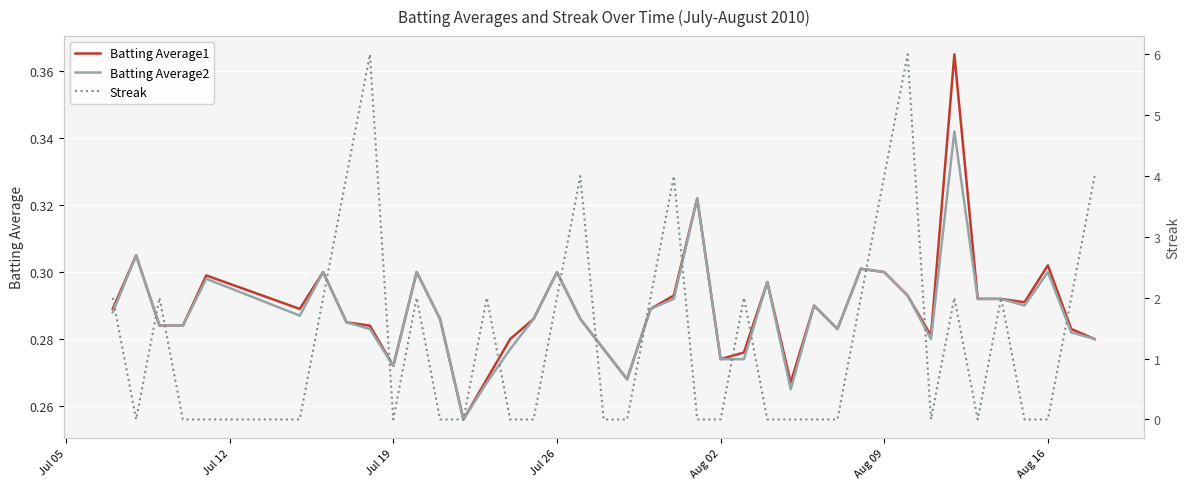

True or false: Batting Average1 has a value of 0.4 at Jul 19.

False